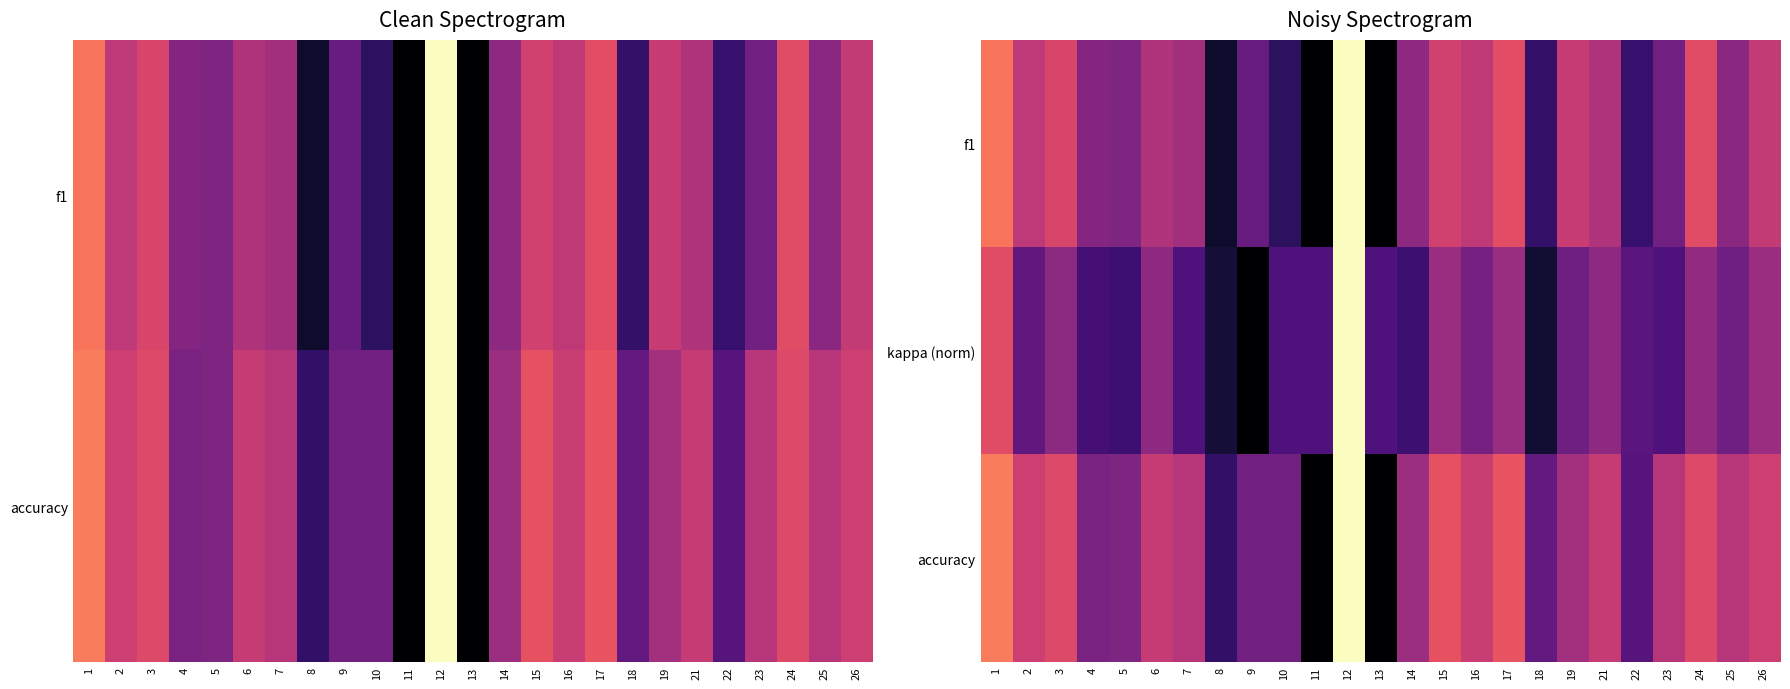

What is the difference between the highest and lowest values at 2?

0.3